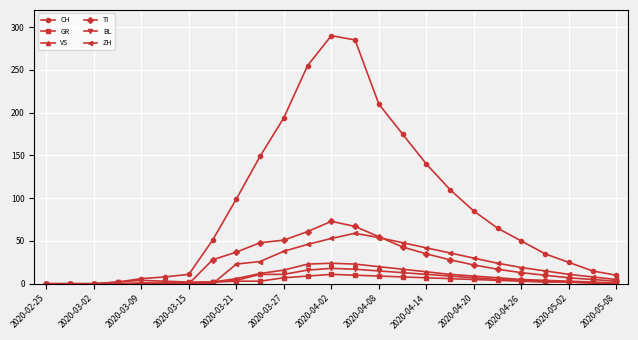

Which series has the largest total across all categories?

CH